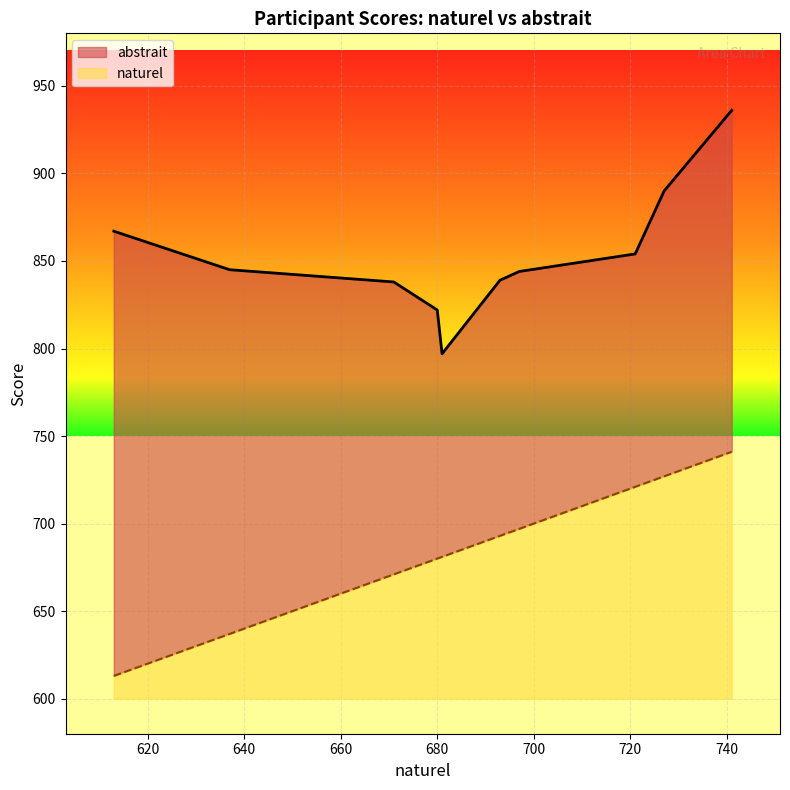

Reading left to right, transcribe all the data shown in this chart.

abstrait: 936	890	838	797	839	822	854	867	845	844
naturel: 741	727	671	681	693	680	721	613	637	697